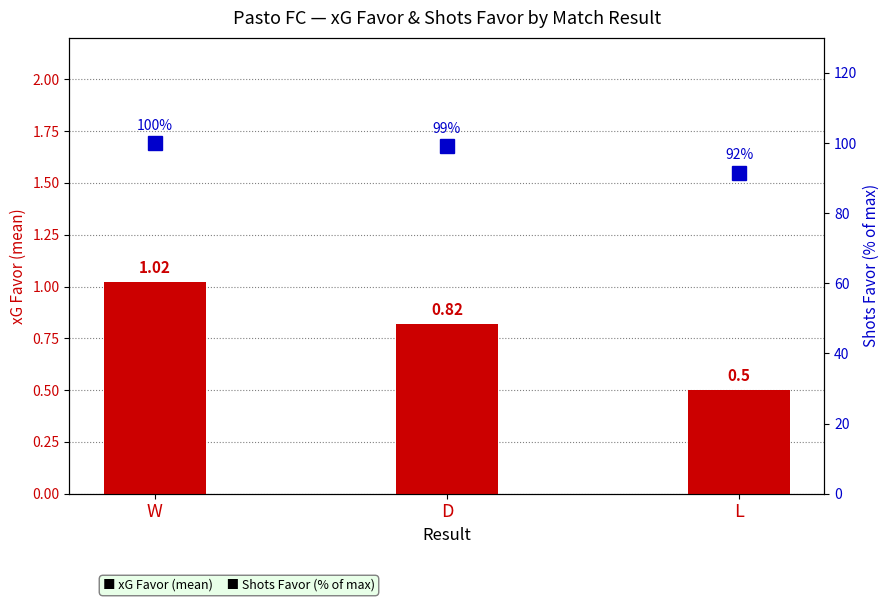

Where is Shots Favor (%) nearest to the value 95?

L